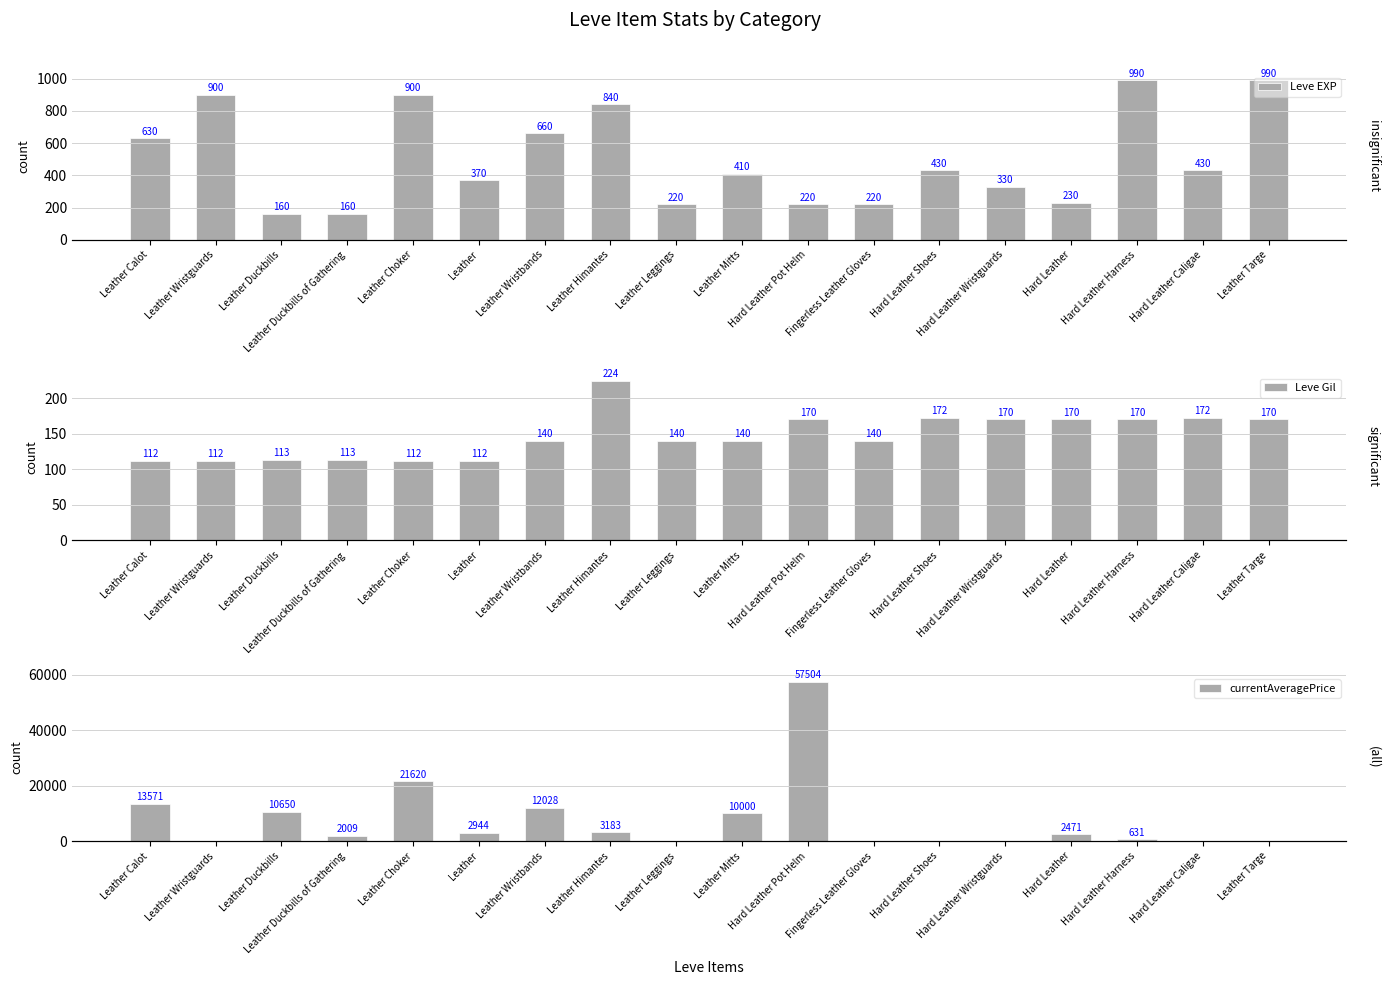

What is the spread (max minus min) of values at Hard Leather Harness?

820